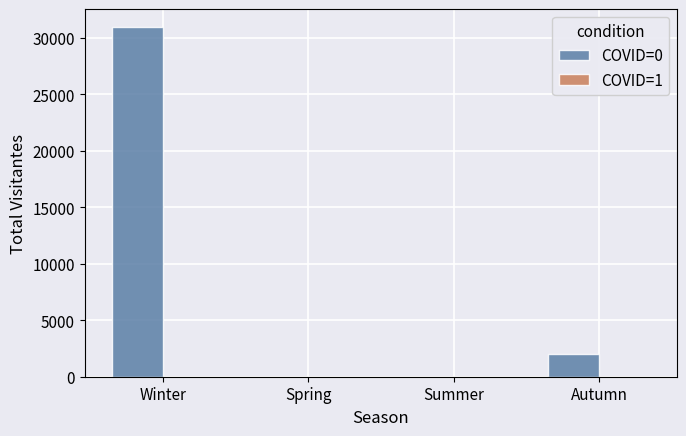

Which category has the highest value across all series?

Winter